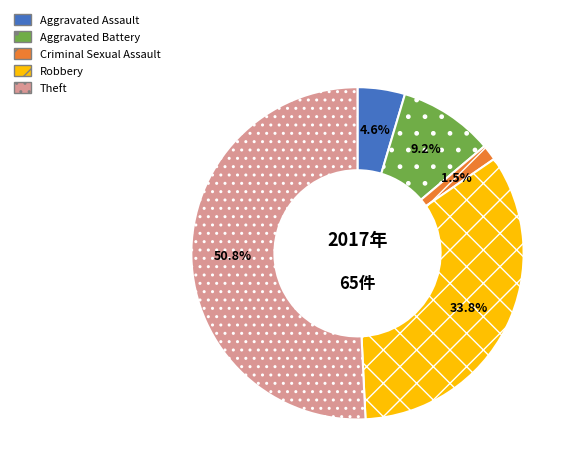

Is it true that Aggravated Battery is 1% of the pie?

False